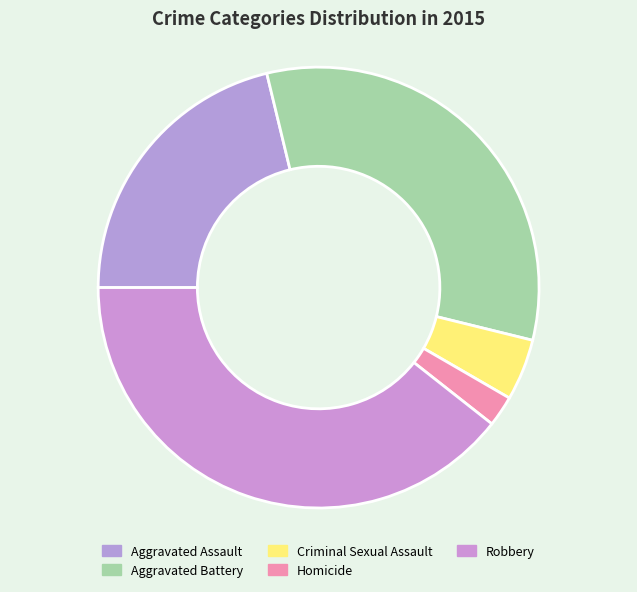

Is Aggravated Battery the majority of the pie?

No